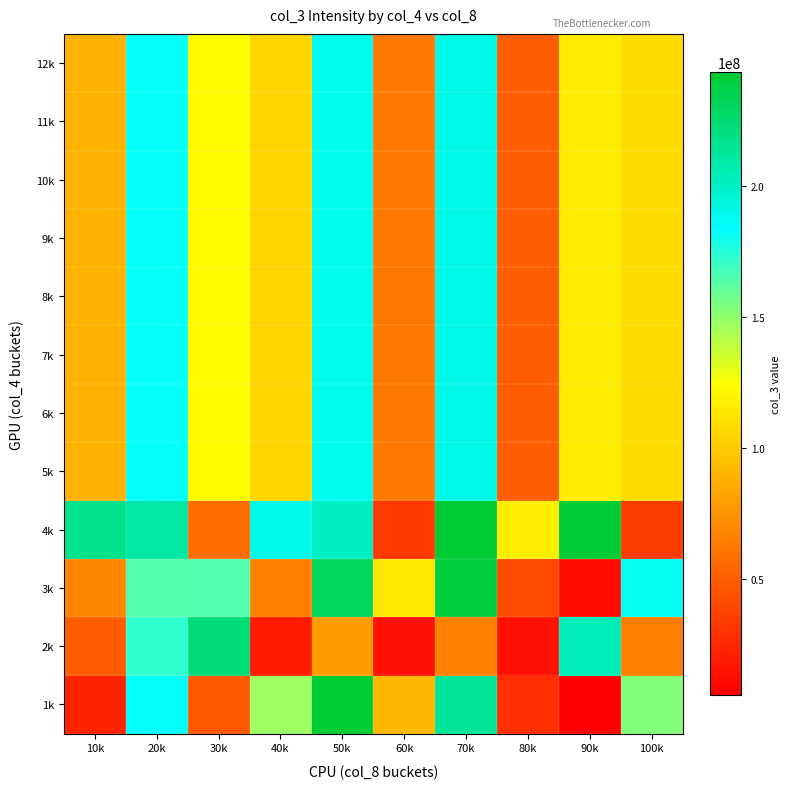

Reading left to right, what are all the values shown in this chart?

1k: 10k=22547328	20k=182959056	30k=46928176	40k=147428704	50k=243339032	60k=92021048	70k=212849160	80k=28515432	90k=5701512	100k=152789320
2k: 10k=48867104	20k=172814344	30k=223126928	40k=18394072	50k=78179824	60k=13233592	70k=65398712	80k=13554704	90k=203648464	100k=65895048
3k: 10k=69361376	20k=164356280	30k=164602808	40k=65513816	50k=230479944	60k=114222936	70k=240351248	80k=40148208	90k=12251128	100k=181433152
4k: 10k=217145144	20k=210383240	30k=56667352	40k=190351832	50k=200387752	60k=32859168	70k=243382104	80k=116885208	90k=241996496	100k=34230344
5k: 10k=89480238	20k=182628230	30k=122831316	40k=105422106	50k=188096638	60k=63084186	70k=190495306	80k=49775888	90k=115899400	100k=108586966
6k: 10k=89480238	20k=182628230	30k=122831316	40k=105422106	50k=188096638	60k=63084186	70k=190495306	80k=49775888	90k=115899400	100k=108586966
7k: 10k=89480238	20k=182628230	30k=122831316	40k=105422106	50k=188096638	60k=63084186	70k=190495306	80k=49775888	90k=115899400	100k=108586966
8k: 10k=89480238	20k=182628230	30k=122831316	40k=105422106	50k=188096638	60k=63084186	70k=190495306	80k=49775888	90k=115899400	100k=108586966
9k: 10k=89480238	20k=182628230	30k=122831316	40k=105422106	50k=188096638	60k=63084186	70k=190495306	80k=49775888	90k=115899400	100k=108586966
10k: 10k=89480238	20k=182628230	30k=122831316	40k=105422106	50k=188096638	60k=63084186	70k=190495306	80k=49775888	90k=115899400	100k=108586966
11k: 10k=89480238	20k=182628230	30k=122831316	40k=105422106	50k=188096638	60k=63084186	70k=190495306	80k=49775888	90k=115899400	100k=108586966
12k: 10k=89480238	20k=182628230	30k=122831316	40k=105422106	50k=188096638	60k=63084186	70k=190495306	80k=49775888	90k=115899400	100k=108586966